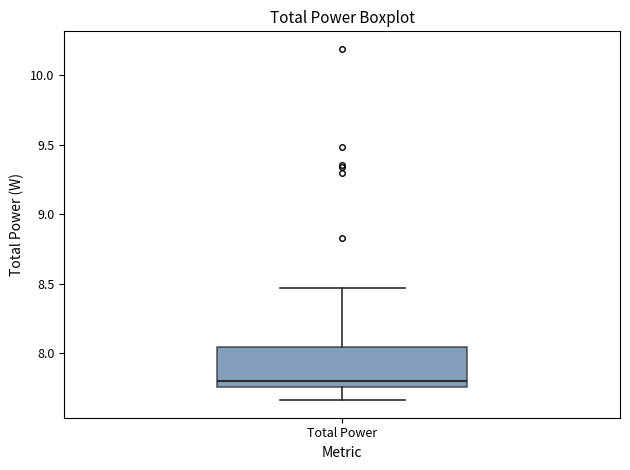

Where does the upper whisker of the box for Total Power end on the y-axis? The values are not printed on the chart, so give them approximately, as read against the axis.

8.45